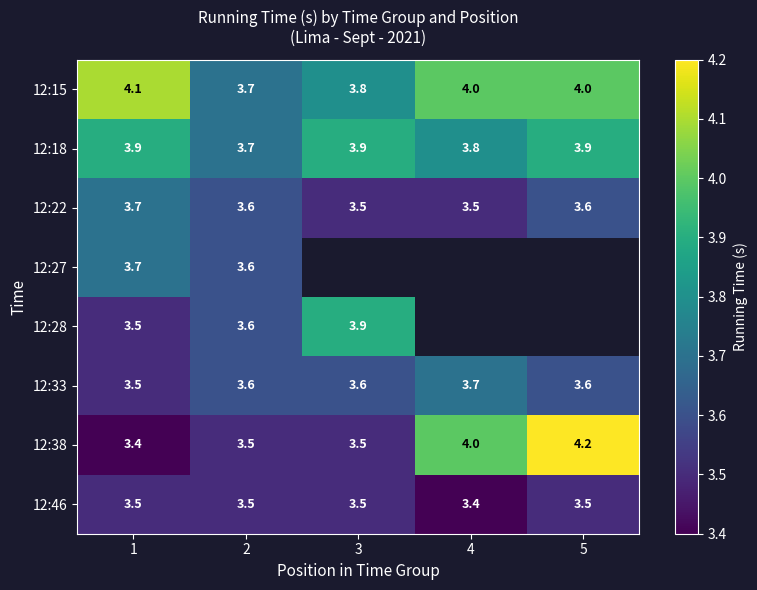

What value does the 12:46 series have at 4?

3.4